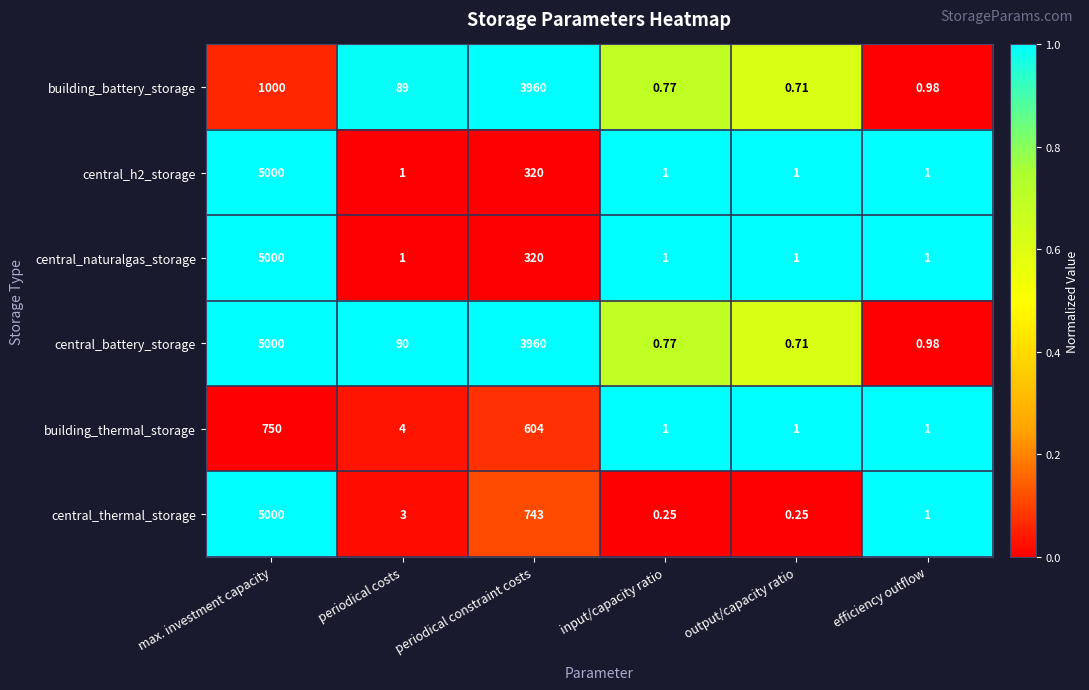

Between periodical costs and output/capacity ratio, which series saw the biggest shift?

central_battery_storage